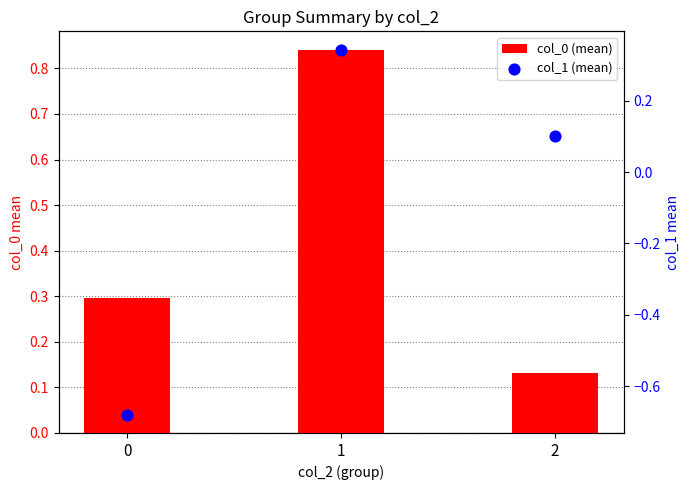

At how many categories does at least one series exceed 0?

3